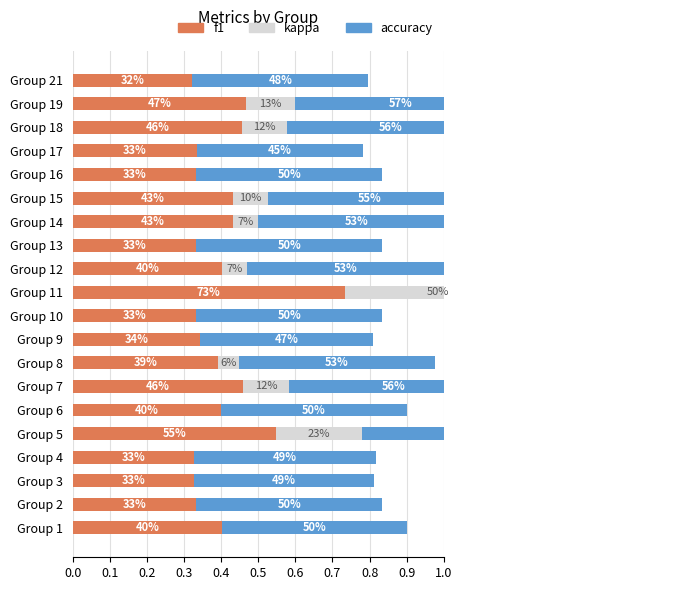

Count the number of categories in the chart.

20